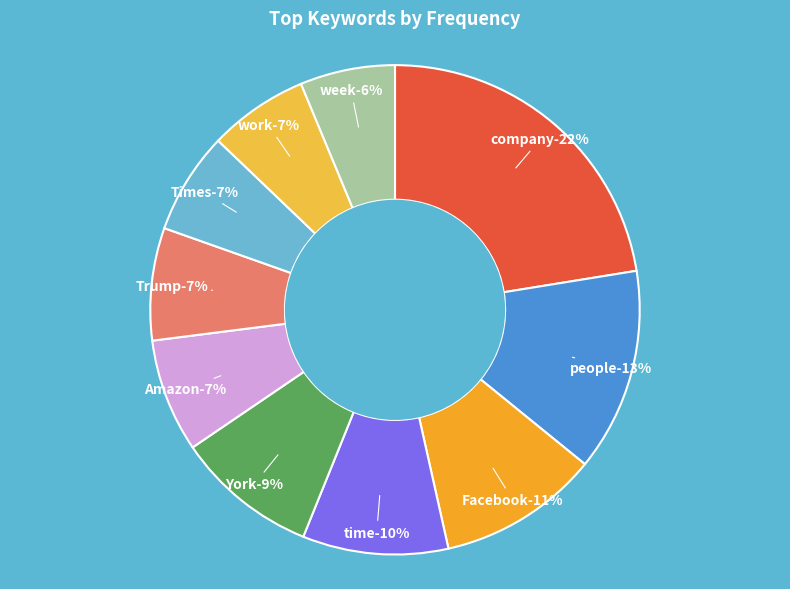

How many segments does this pie chart have?

10